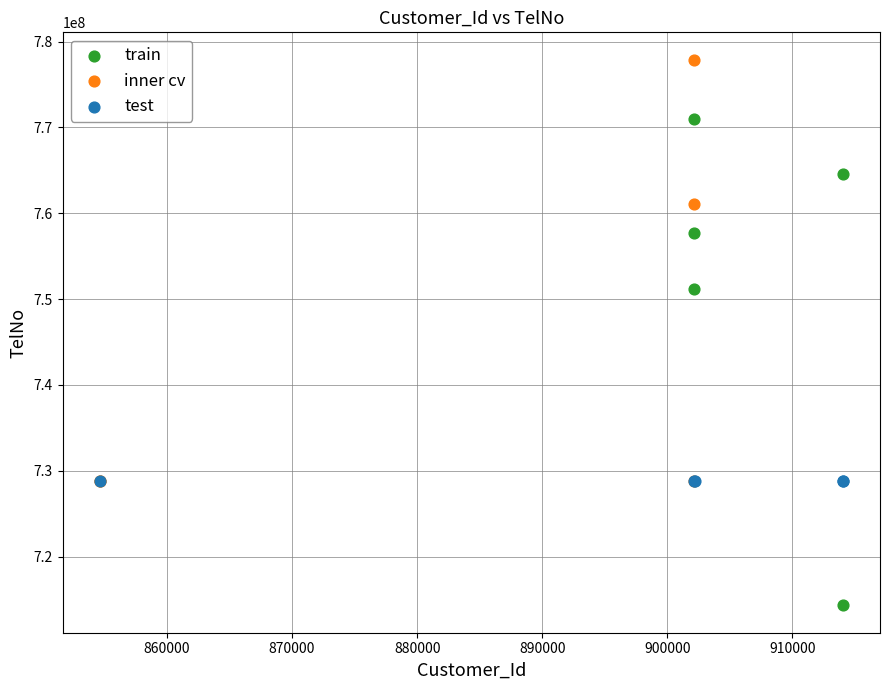

Which series reaches the maximum Y coordinate?

inner cv